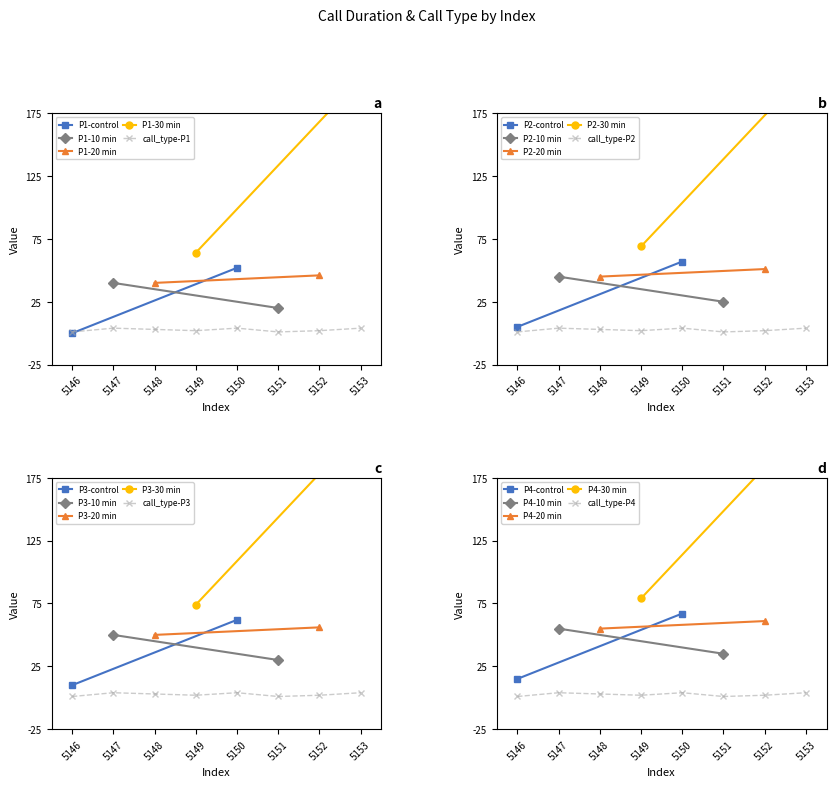

Where is the data nearest to the value 2?

5149